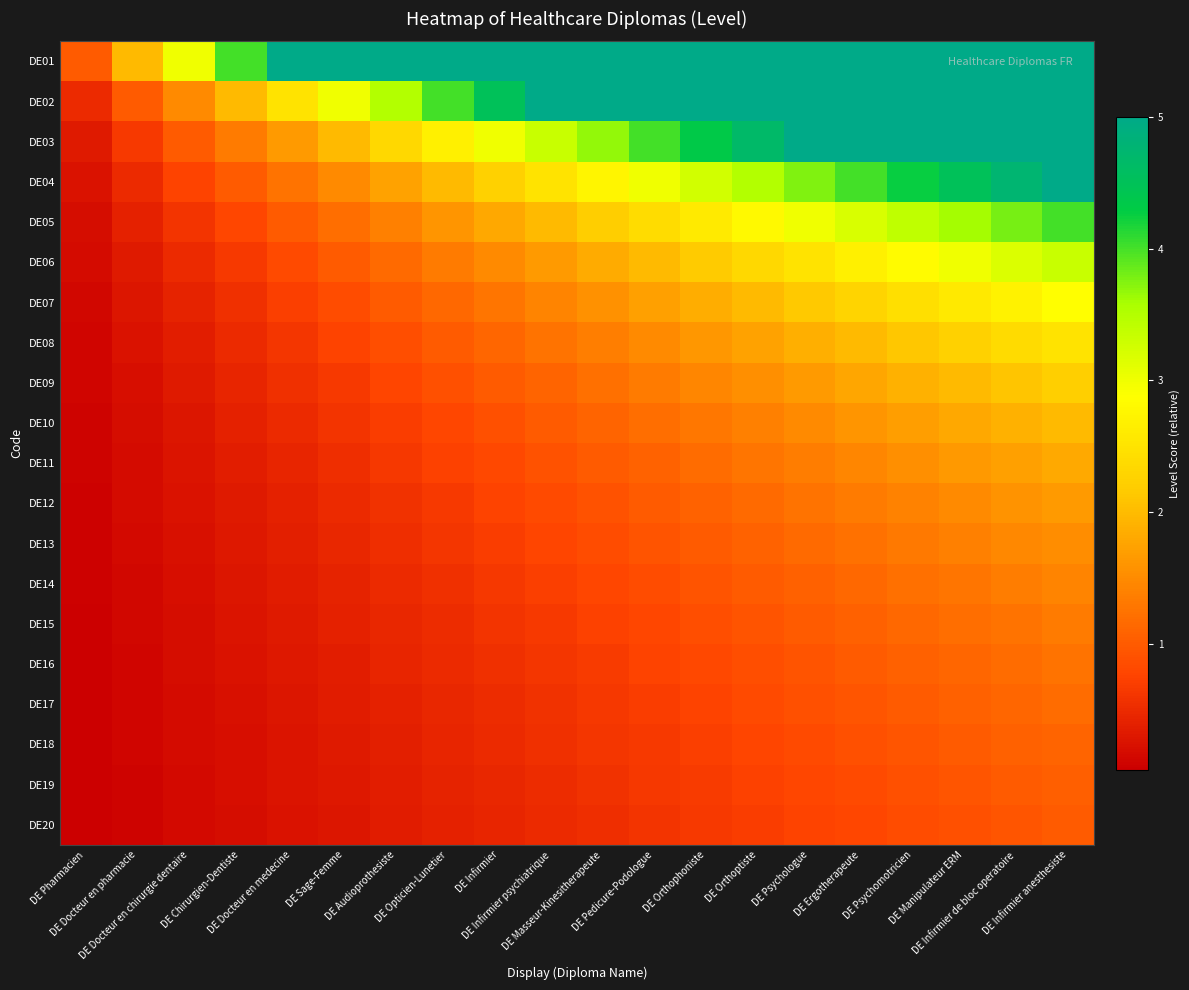

Reading left to right, list all the values displayed in this chart.

DE01: DE Pharmacien=1.0	DE Docteur en pharmacie=2.0	DE Docteur en chirurgie dentaire=3.0	DE Chirurgien-Dentiste=4.0	DE Docteur en medecine=5.0	DE Sage-Femme=5.0	DE Audioprothesiste=5.0	DE Opticien-Lunetier=5.0	DE Infirmier=5.0	DE Infirmier psychiatrique=5.0	DE Masseur-Kinesitherapeute=5.0	DE Pedicure-Podologue=5.0	DE Orthophoniste=5.0	DE Orthoptiste=5.0	DE Psychologue=5.0	DE Ergotherapeute=5.0	DE Psychomotricien=5.0	DE Manipulateur ERM=5.0	DE Infirmier de bloc operatoire=5.0	DE Infirmier anesthesiste=5.0
DE02: DE Pharmacien=0.5	DE Docteur en pharmacie=1.0	DE Docteur en chirurgie dentaire=1.5	DE Chirurgien-Dentiste=2.0	DE Docteur en medecine=2.5	DE Sage-Femme=3.0	DE Audioprothesiste=3.5	DE Opticien-Lunetier=4.0	DE Infirmier=4.5	DE Infirmier psychiatrique=5.0	DE Masseur-Kinesitherapeute=5.0	DE Pedicure-Podologue=5.0	DE Orthophoniste=5.0	DE Orthoptiste=5.0	DE Psychologue=5.0	DE Ergotherapeute=5.0	DE Psychomotricien=5.0	DE Manipulateur ERM=5.0	DE Infirmier de bloc operatoire=5.0	DE Infirmier anesthesiste=5.0
DE03: DE Pharmacien=0.3	DE Docteur en pharmacie=0.7	DE Docteur en chirurgie dentaire=1.0	DE Chirurgien-Dentiste=1.3	DE Docteur en medecine=1.7	DE Sage-Femme=2.0	DE Audioprothesiste=2.3	DE Opticien-Lunetier=2.7	DE Infirmier=3.0	DE Infirmier psychiatrique=3.3	DE Masseur-Kinesitherapeute=3.7	DE Pedicure-Podologue=4.0	DE Orthophoniste=4.3	DE Orthoptiste=4.7	DE Psychologue=5.0	DE Ergotherapeute=5.0	DE Psychomotricien=5.0	DE Manipulateur ERM=5.0	DE Infirmier de bloc operatoire=5.0	DE Infirmier anesthesiste=5.0
DE04: DE Pharmacien=0.2	DE Docteur en pharmacie=0.5	DE Docteur en chirurgie dentaire=0.8	DE Chirurgien-Dentiste=1.0	DE Docteur en medecine=1.2	DE Sage-Femme=1.5	DE Audioprothesiste=1.8	DE Opticien-Lunetier=2.0	DE Infirmier=2.2	DE Infirmier psychiatrique=2.5	DE Masseur-Kinesitherapeute=2.8	DE Pedicure-Podologue=3.0	DE Orthophoniste=3.2	DE Orthoptiste=3.5	DE Psychologue=3.8	DE Ergotherapeute=4.0	DE Psychomotricien=4.2	DE Manipulateur ERM=4.5	DE Infirmier de bloc operatoire=4.8	DE Infirmier anesthesiste=5.0
DE05: DE Pharmacien=0.2	DE Docteur en pharmacie=0.4	DE Docteur en chirurgie dentaire=0.6	DE Chirurgien-Dentiste=0.8	DE Docteur en medecine=1.0	DE Sage-Femme=1.2	DE Audioprothesiste=1.4	DE Opticien-Lunetier=1.6	DE Infirmier=1.8	DE Infirmier psychiatrique=2.0	DE Masseur-Kinesitherapeute=2.2	DE Pedicure-Podologue=2.4	DE Orthophoniste=2.6	DE Orthoptiste=2.8	DE Psychologue=3.0	DE Ergotherapeute=3.2	DE Psychomotricien=3.4	DE Manipulateur ERM=3.6	DE Infirmier de bloc operatoire=3.8	DE Infirmier anesthesiste=4.0
DE06: DE Pharmacien=0.2	DE Docteur en pharmacie=0.3	DE Docteur en chirurgie dentaire=0.5	DE Chirurgien-Dentiste=0.7	DE Docteur en medecine=0.8	DE Sage-Femme=1.0	DE Audioprothesiste=1.2	DE Opticien-Lunetier=1.3	DE Infirmier=1.5	DE Infirmier psychiatrique=1.7	DE Masseur-Kinesitherapeute=1.8	DE Pedicure-Podologue=2.0	DE Orthophoniste=2.2	DE Orthoptiste=2.3	DE Psychologue=2.5	DE Ergotherapeute=2.7	DE Psychomotricien=2.8	DE Manipulateur ERM=3.0	DE Infirmier de bloc operatoire=3.2	DE Infirmier anesthesiste=3.3
DE07: DE Pharmacien=0.1	DE Docteur en pharmacie=0.3	DE Docteur en chirurgie dentaire=0.4	DE Chirurgien-Dentiste=0.6	DE Docteur en medecine=0.7	DE Sage-Femme=0.9	DE Audioprothesiste=1.0	DE Opticien-Lunetier=1.1	DE Infirmier=1.3	DE Infirmier psychiatrique=1.4	DE Masseur-Kinesitherapeute=1.6	DE Pedicure-Podologue=1.7	DE Orthophoniste=1.9	DE Orthoptiste=2.0	DE Psychologue=2.1	DE Ergotherapeute=2.3	DE Psychomotricien=2.4	DE Manipulateur ERM=2.6	DE Infirmier de bloc operatoire=2.7	DE Infirmier anesthesiste=2.9
DE08: DE Pharmacien=0.1	DE Docteur en pharmacie=0.2	DE Docteur en chirurgie dentaire=0.4	DE Chirurgien-Dentiste=0.5	DE Docteur en medecine=0.6	DE Sage-Femme=0.8	DE Audioprothesiste=0.9	DE Opticien-Lunetier=1.0	DE Infirmier=1.1	DE Infirmier psychiatrique=1.2	DE Masseur-Kinesitherapeute=1.4	DE Pedicure-Podologue=1.5	DE Orthophoniste=1.6	DE Orthoptiste=1.8	DE Psychologue=1.9	DE Ergotherapeute=2.0	DE Psychomotricien=2.1	DE Manipulateur ERM=2.2	DE Infirmier de bloc operatoire=2.4	DE Infirmier anesthesiste=2.5
DE09: DE Pharmacien=0.1	DE Docteur en pharmacie=0.2	DE Docteur en chirurgie dentaire=0.3	DE Chirurgien-Dentiste=0.4	DE Docteur en medecine=0.6	DE Sage-Femme=0.7	DE Audioprothesiste=0.8	DE Opticien-Lunetier=0.9	DE Infirmier=1.0	DE Infirmier psychiatrique=1.1	DE Masseur-Kinesitherapeute=1.2	DE Pedicure-Podologue=1.3	DE Orthophoniste=1.4	DE Orthoptiste=1.6	DE Psychologue=1.7	DE Ergotherapeute=1.8	DE Psychomotricien=1.9	DE Manipulateur ERM=2.0	DE Infirmier de bloc operatoire=2.1	DE Infirmier anesthesiste=2.2
DE10: DE Pharmacien=0.1	DE Docteur en pharmacie=0.2	DE Docteur en chirurgie dentaire=0.3	DE Chirurgien-Dentiste=0.4	DE Docteur en medecine=0.5	DE Sage-Femme=0.6	DE Audioprothesiste=0.7	DE Opticien-Lunetier=0.8	DE Infirmier=0.9	DE Infirmier psychiatrique=1.0	DE Masseur-Kinesitherapeute=1.1	DE Pedicure-Podologue=1.2	DE Orthophoniste=1.3	DE Orthoptiste=1.4	DE Psychologue=1.5	DE Ergotherapeute=1.6	DE Psychomotricien=1.7	DE Manipulateur ERM=1.8	DE Infirmier de bloc operatoire=1.9	DE Infirmier anesthesiste=2.0
DE11: DE Pharmacien=0.1	DE Docteur en pharmacie=0.2	DE Docteur en chirurgie dentaire=0.3	DE Chirurgien-Dentiste=0.4	DE Docteur en medecine=0.5	DE Sage-Femme=0.5	DE Audioprothesiste=0.6	DE Opticien-Lunetier=0.7	DE Infirmier=0.8	DE Infirmier psychiatrique=0.9	DE Masseur-Kinesitherapeute=1.0	DE Pedicure-Podologue=1.1	DE Orthophoniste=1.2	DE Orthoptiste=1.3	DE Psychologue=1.4	DE Ergotherapeute=1.5	DE Psychomotricien=1.5	DE Manipulateur ERM=1.6	DE Infirmier de bloc operatoire=1.7	DE Infirmier anesthesiste=1.8
DE12: DE Pharmacien=0.1	DE Docteur en pharmacie=0.2	DE Docteur en chirurgie dentaire=0.2	DE Chirurgien-Dentiste=0.3	DE Docteur en medecine=0.4	DE Sage-Femme=0.5	DE Audioprothesiste=0.6	DE Opticien-Lunetier=0.7	DE Infirmier=0.8	DE Infirmier psychiatrique=0.8	DE Masseur-Kinesitherapeute=0.9	DE Pedicure-Podologue=1.0	DE Orthophoniste=1.1	DE Orthoptiste=1.2	DE Psychologue=1.2	DE Ergotherapeute=1.3	DE Psychomotricien=1.4	DE Manipulateur ERM=1.5	DE Infirmier de bloc operatoire=1.6	DE Infirmier anesthesiste=1.7
DE13: DE Pharmacien=0.1	DE Docteur en pharmacie=0.2	DE Docteur en chirurgie dentaire=0.2	DE Chirurgien-Dentiste=0.3	DE Docteur en medecine=0.4	DE Sage-Femme=0.5	DE Audioprothesiste=0.5	DE Opticien-Lunetier=0.6	DE Infirmier=0.7	DE Infirmier psychiatrique=0.8	DE Masseur-Kinesitherapeute=0.8	DE Pedicure-Podologue=0.9	DE Orthophoniste=1.0	DE Orthoptiste=1.1	DE Psychologue=1.2	DE Ergotherapeute=1.2	DE Psychomotricien=1.3	DE Manipulateur ERM=1.4	DE Infirmier de bloc operatoire=1.5	DE Infirmier anesthesiste=1.5
DE14: DE Pharmacien=0.1	DE Docteur en pharmacie=0.1	DE Docteur en chirurgie dentaire=0.2	DE Chirurgien-Dentiste=0.3	DE Docteur en medecine=0.4	DE Sage-Femme=0.4	DE Audioprothesiste=0.5	DE Opticien-Lunetier=0.6	DE Infirmier=0.6	DE Infirmier psychiatrique=0.7	DE Masseur-Kinesitherapeute=0.8	DE Pedicure-Podologue=0.9	DE Orthophoniste=0.9	DE Orthoptiste=1.0	DE Psychologue=1.1	DE Ergotherapeute=1.1	DE Psychomotricien=1.2	DE Manipulateur ERM=1.3	DE Infirmier de bloc operatoire=1.4	DE Infirmier anesthesiste=1.4
DE15: DE Pharmacien=0.1	DE Docteur en pharmacie=0.1	DE Docteur en chirurgie dentaire=0.2	DE Chirurgien-Dentiste=0.3	DE Docteur en medecine=0.3	DE Sage-Femme=0.4	DE Audioprothesiste=0.5	DE Opticien-Lunetier=0.5	DE Infirmier=0.6	DE Infirmier psychiatrique=0.7	DE Masseur-Kinesitherapeute=0.7	DE Pedicure-Podologue=0.8	DE Orthophoniste=0.9	DE Orthoptiste=0.9	DE Psychologue=1.0	DE Ergotherapeute=1.1	DE Psychomotricien=1.1	DE Manipulateur ERM=1.2	DE Infirmier de bloc operatoire=1.3	DE Infirmier anesthesiste=1.3
DE16: DE Pharmacien=0.1	DE Docteur en pharmacie=0.1	DE Docteur en chirurgie dentaire=0.2	DE Chirurgien-Dentiste=0.2	DE Docteur en medecine=0.3	DE Sage-Femme=0.4	DE Audioprothesiste=0.4	DE Opticien-Lunetier=0.5	DE Infirmier=0.6	DE Infirmier psychiatrique=0.6	DE Masseur-Kinesitherapeute=0.7	DE Pedicure-Podologue=0.8	DE Orthophoniste=0.8	DE Orthoptiste=0.9	DE Psychologue=0.9	DE Ergotherapeute=1.0	DE Psychomotricien=1.1	DE Manipulateur ERM=1.1	DE Infirmier de bloc operatoire=1.2	DE Infirmier anesthesiste=1.2
DE17: DE Pharmacien=0.1	DE Docteur en pharmacie=0.1	DE Docteur en chirurgie dentaire=0.2	DE Chirurgien-Dentiste=0.2	DE Docteur en medecine=0.3	DE Sage-Femme=0.4	DE Audioprothesiste=0.4	DE Opticien-Lunetier=0.5	DE Infirmier=0.5	DE Infirmier psychiatrique=0.6	DE Masseur-Kinesitherapeute=0.6	DE Pedicure-Podologue=0.7	DE Orthophoniste=0.8	DE Orthoptiste=0.8	DE Psychologue=0.9	DE Ergotherapeute=0.9	DE Psychomotricien=1.0	DE Manipulateur ERM=1.1	DE Infirmier de bloc operatoire=1.1	DE Infirmier anesthesiste=1.2
DE18: DE Pharmacien=0.1	DE Docteur en pharmacie=0.1	DE Docteur en chirurgie dentaire=0.2	DE Chirurgien-Dentiste=0.2	DE Docteur en medecine=0.3	DE Sage-Femme=0.3	DE Audioprothesiste=0.4	DE Opticien-Lunetier=0.4	DE Infirmier=0.5	DE Infirmier psychiatrique=0.6	DE Masseur-Kinesitherapeute=0.6	DE Pedicure-Podologue=0.7	DE Orthophoniste=0.7	DE Orthoptiste=0.8	DE Psychologue=0.8	DE Ergotherapeute=0.9	DE Psychomotricien=0.9	DE Manipulateur ERM=1.0	DE Infirmier de bloc operatoire=1.1	DE Infirmier anesthesiste=1.1
DE19: DE Pharmacien=0.1	DE Docteur en pharmacie=0.1	DE Docteur en chirurgie dentaire=0.2	DE Chirurgien-Dentiste=0.2	DE Docteur en medecine=0.3	DE Sage-Femme=0.3	DE Audioprothesiste=0.4	DE Opticien-Lunetier=0.4	DE Infirmier=0.5	DE Infirmier psychiatrique=0.5	DE Masseur-Kinesitherapeute=0.6	DE Pedicure-Podologue=0.6	DE Orthophoniste=0.7	DE Orthoptiste=0.7	DE Psychologue=0.8	DE Ergotherapeute=0.8	DE Psychomotricien=0.9	DE Manipulateur ERM=0.9	DE Infirmier de bloc operatoire=1.0	DE Infirmier anesthesiste=1.1
DE20: DE Pharmacien=0.1	DE Docteur en pharmacie=0.1	DE Docteur en chirurgie dentaire=0.1	DE Chirurgien-Dentiste=0.2	DE Docteur en medecine=0.2	DE Sage-Femme=0.3	DE Audioprothesiste=0.3	DE Opticien-Lunetier=0.4	DE Infirmier=0.5	DE Infirmier psychiatrique=0.5	DE Masseur-Kinesitherapeute=0.6	DE Pedicure-Podologue=0.6	DE Orthophoniste=0.7	DE Orthoptiste=0.7	DE Psychologue=0.8	DE Ergotherapeute=0.8	DE Psychomotricien=0.8	DE Manipulateur ERM=0.9	DE Infirmier de bloc operatoire=0.9	DE Infirmier anesthesiste=1.0